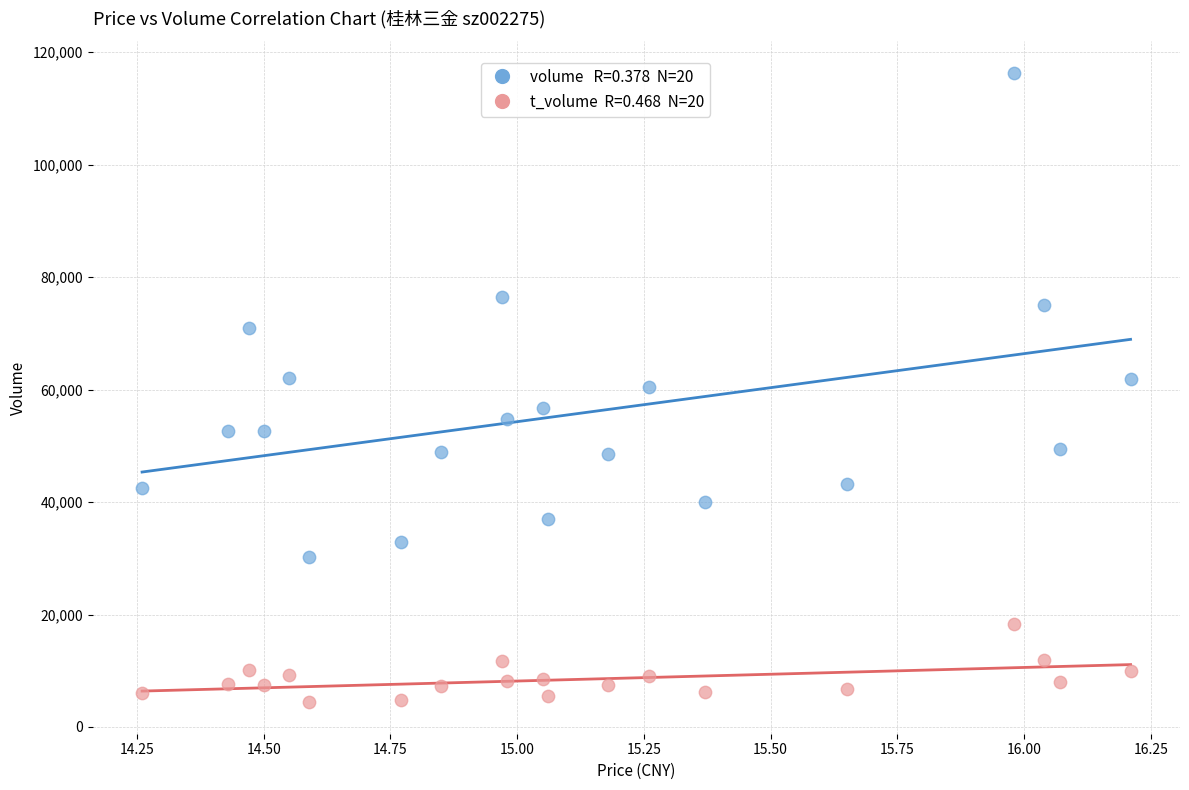

Across all data points, what is the range of Y values (max minus min)?

111953